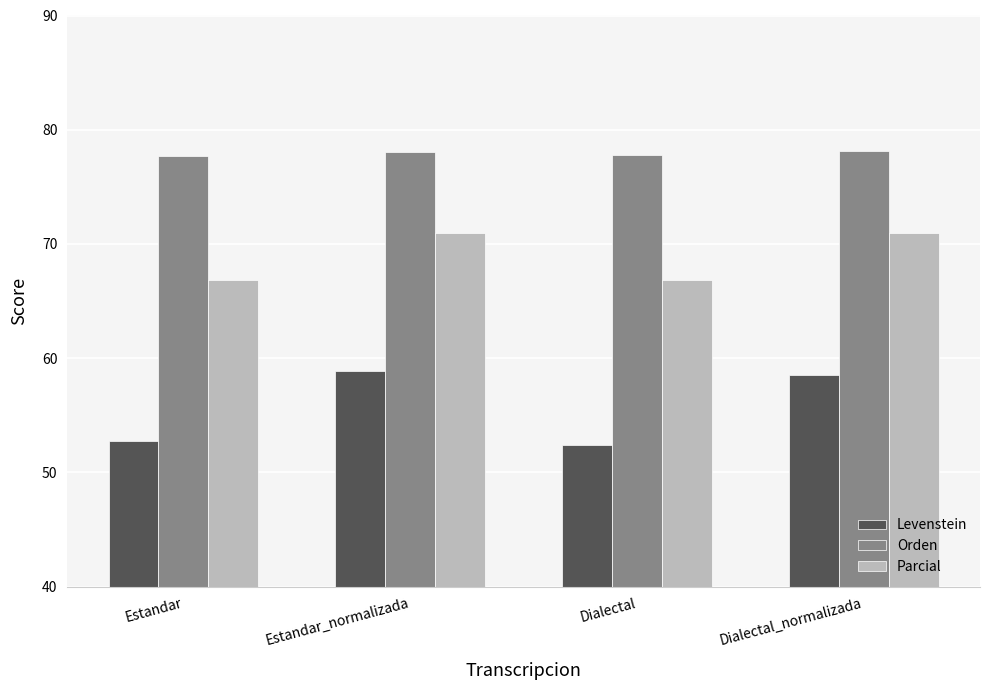

What is the smallest value displayed?

52.4